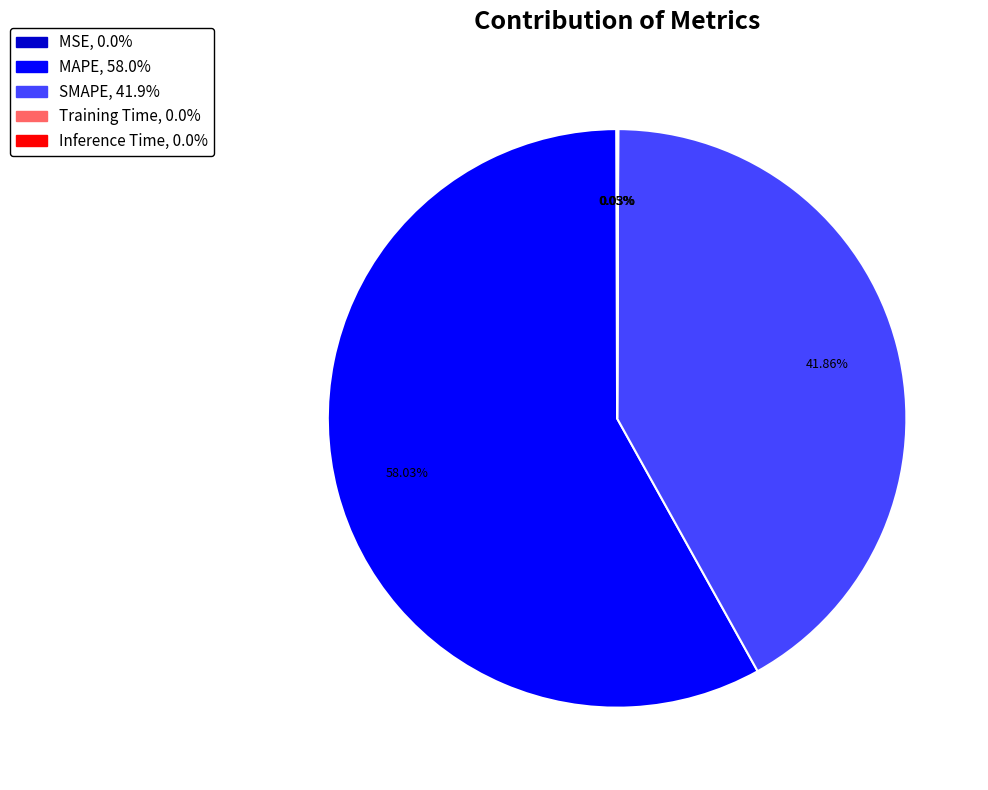

The SMAPE slice represents 42% of the pie. True or false?

True